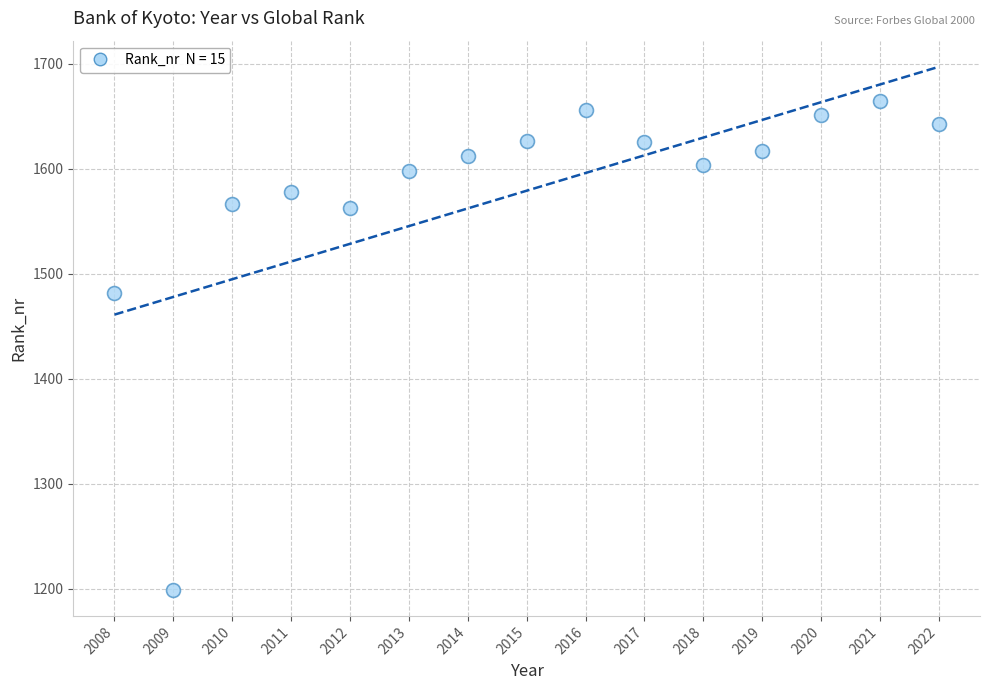

What Y value in the scatter plot is closest to 1432?

1482